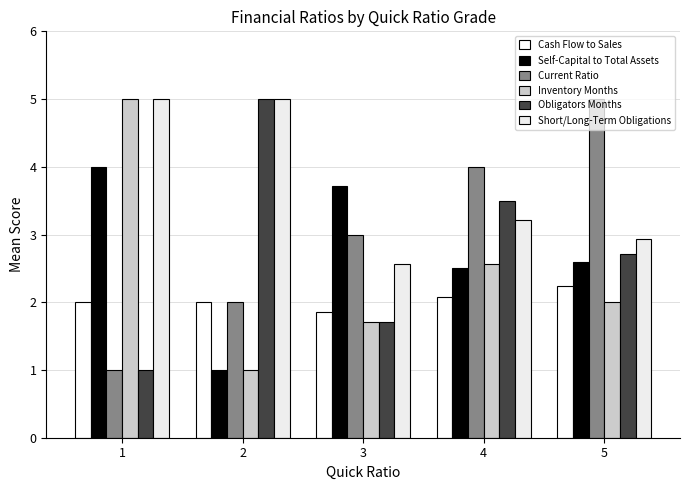

What is the total value across all series at 1?

18.0